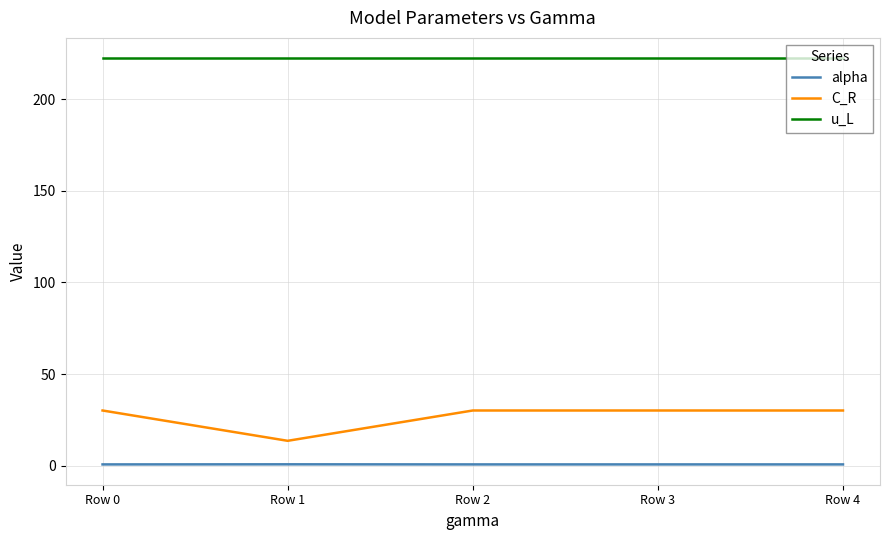

What is the difference between the second highest and minimum values in the C_R series?

16.5